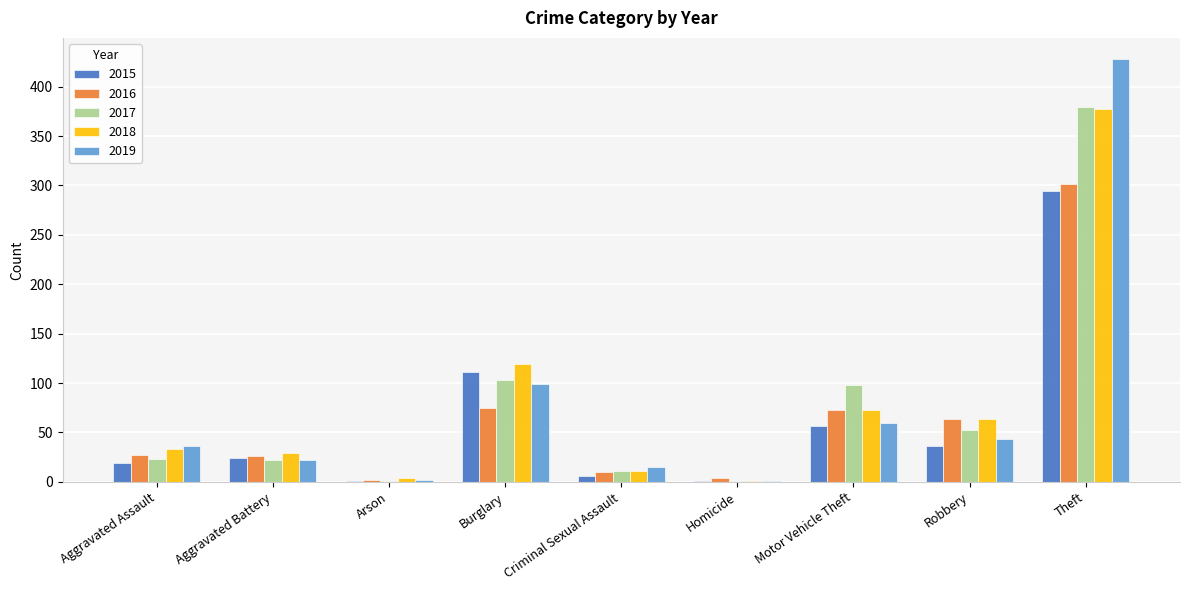

At which label is 2019 closest to 214?

Burglary